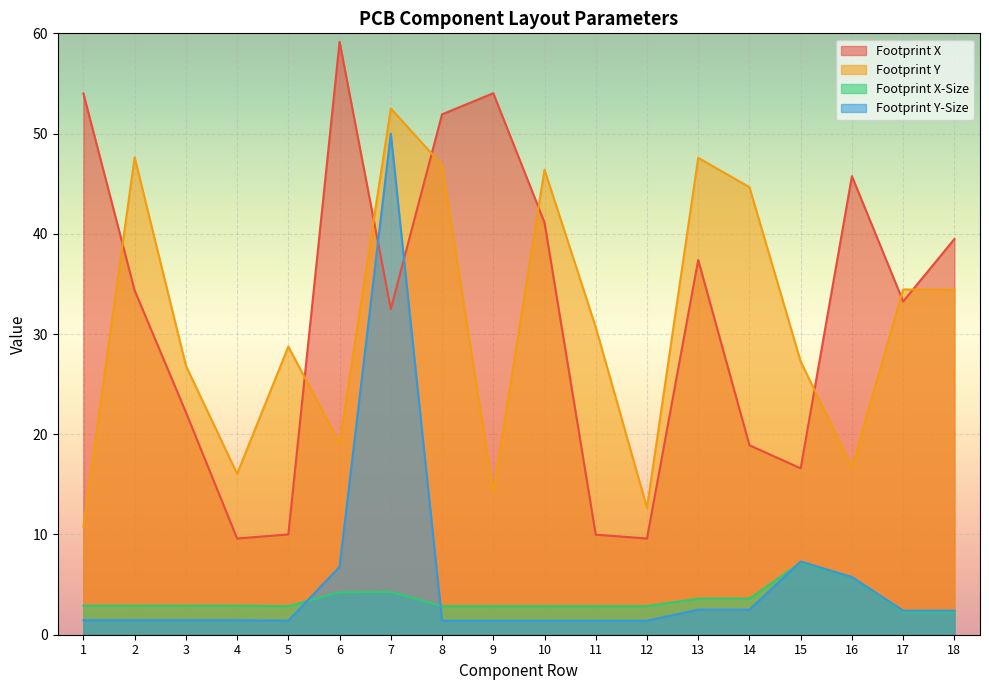

At 8, list the series in order from smallest to largest.

Footprint Y-Size, Footprint X-Size, Footprint Y, Footprint X